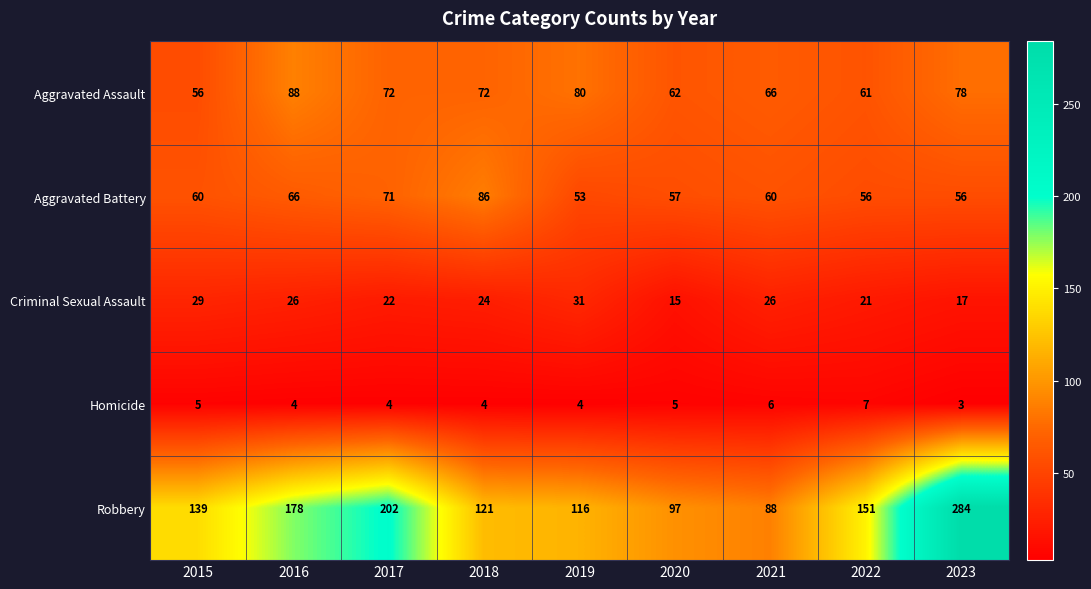

What is the average value of the Robbery series?

153